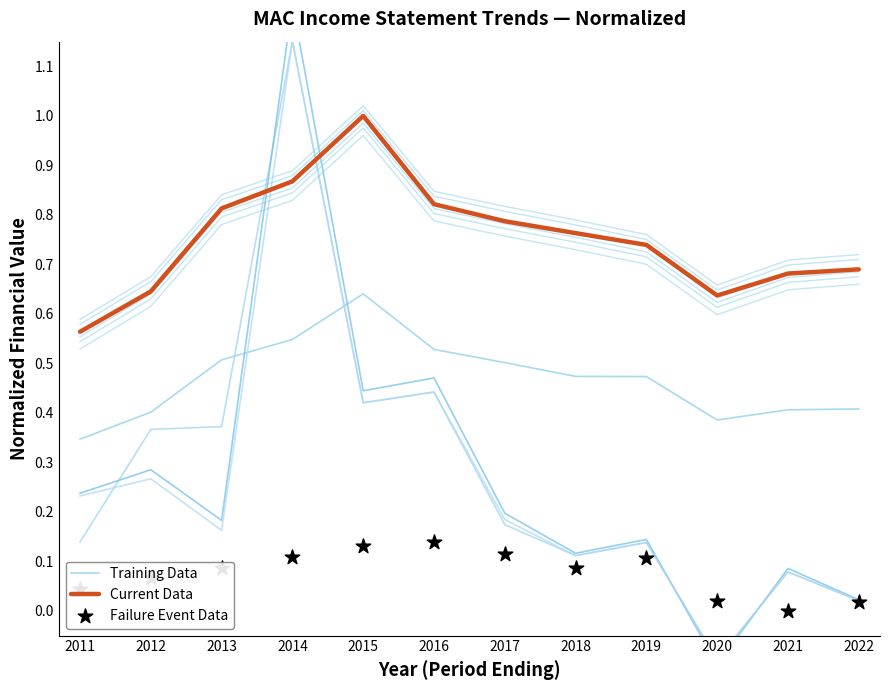

Which series has the widest spread of Y values?

Current Data